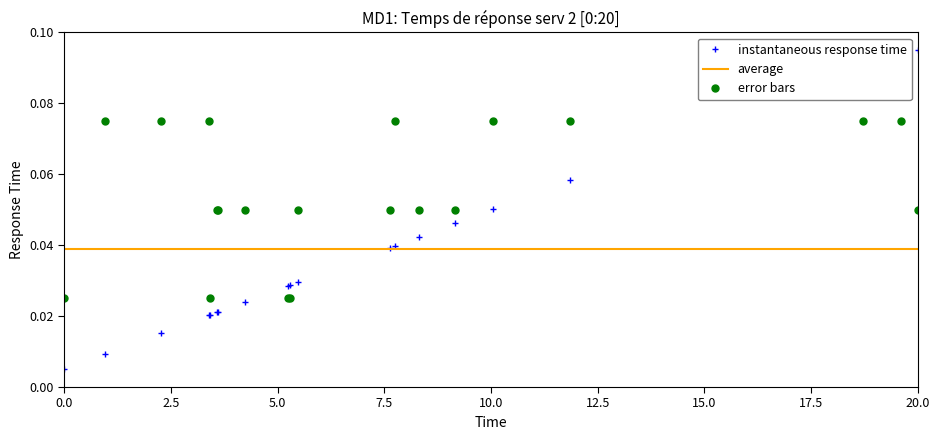

How many times do instantaneous response time and error bars cross each other?

3